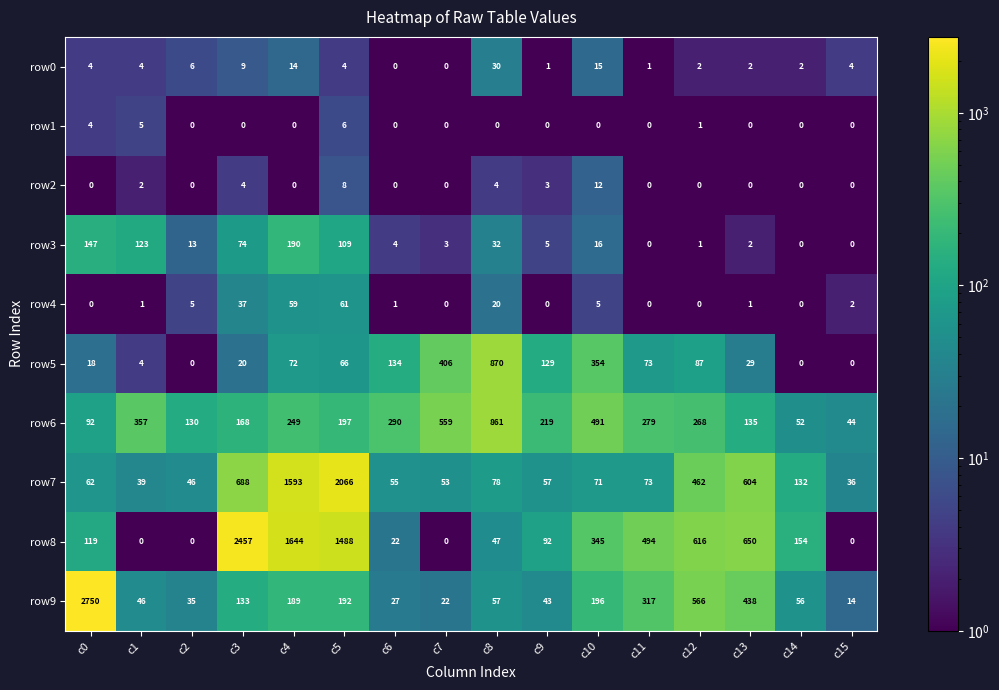

At which label is row8 closest to 1228?

c5